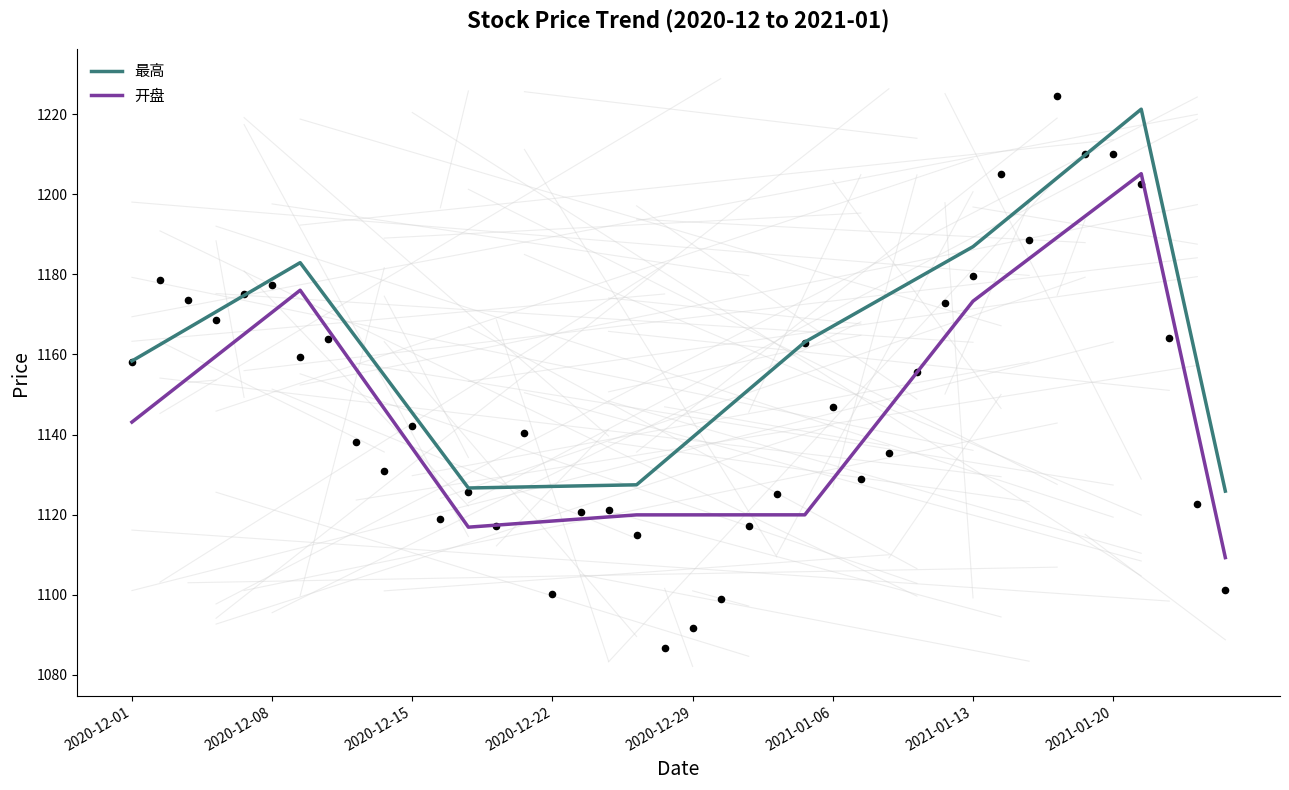

What are all the series names shown in the legend?

最高, 开盘